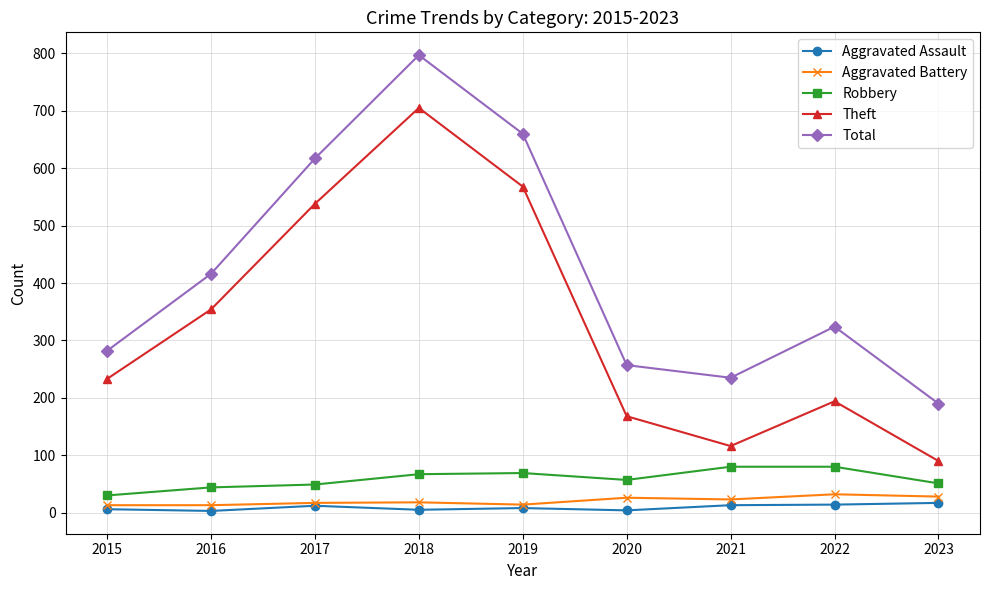

What is the lowest value of the Robbery series?

30